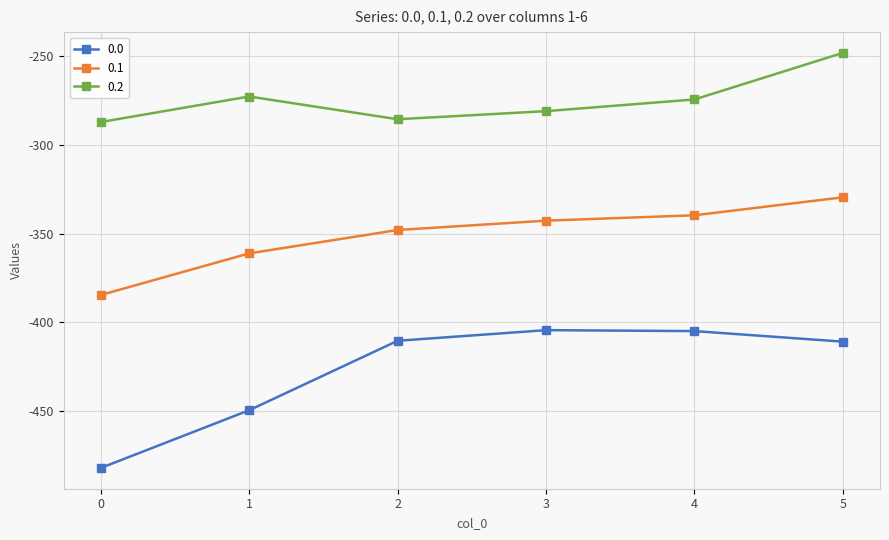

True or false: 0.2 has a value of -248.1 at 5.

True